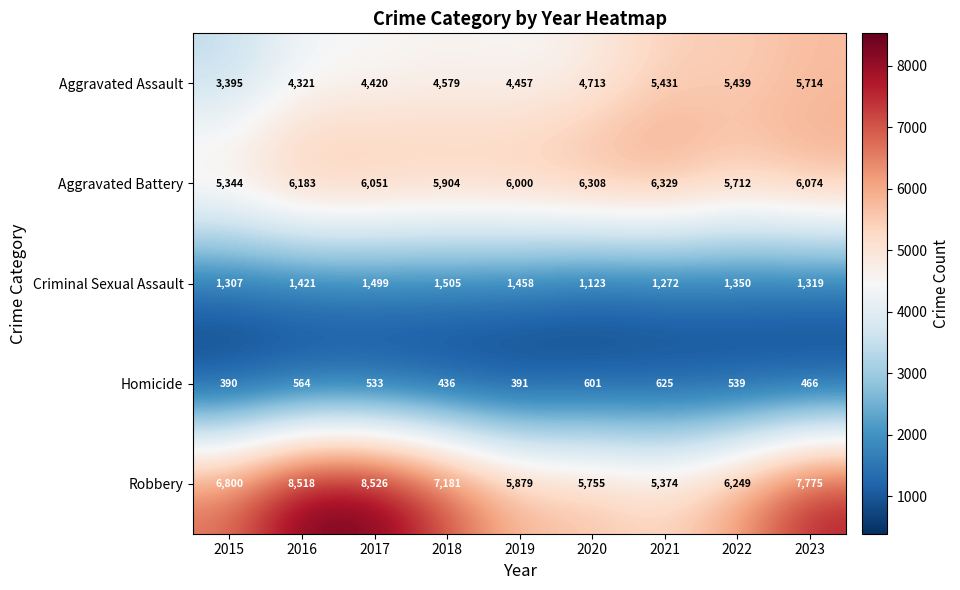

What is the spread (max minus min) of values at 2019?

5609